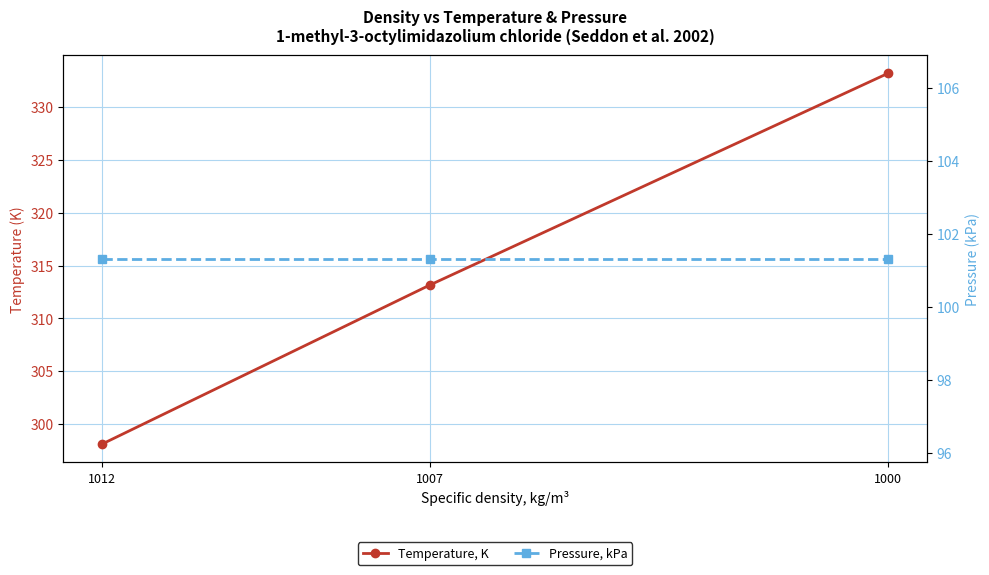

What is the sum of the Temperature, K values at 1007 and 1000?

646.3